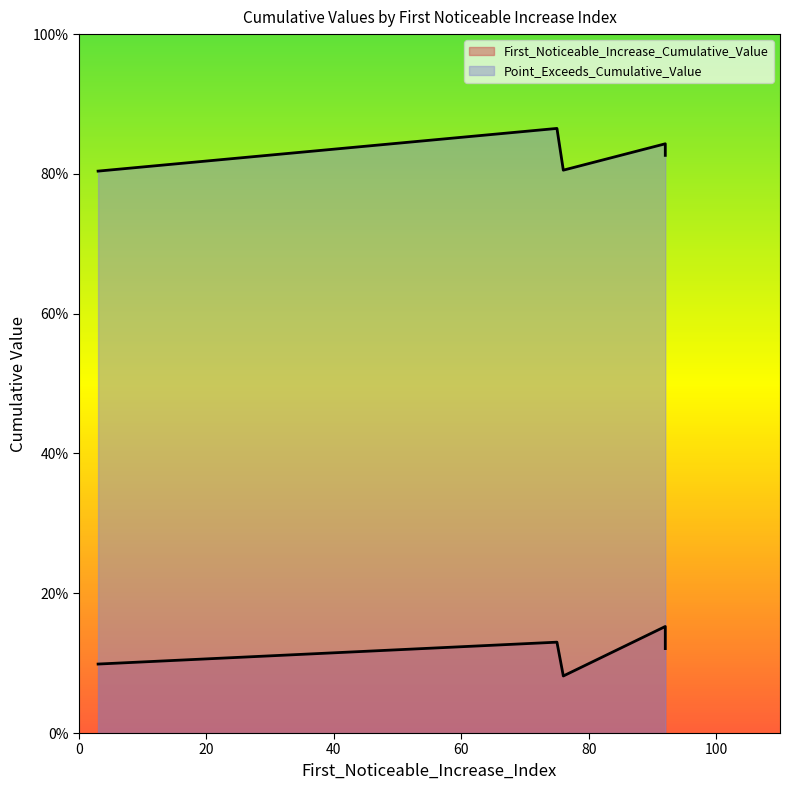

The value of Point_Exceeds_Cumulative_Value at 76 is 0.8. True or false?

True